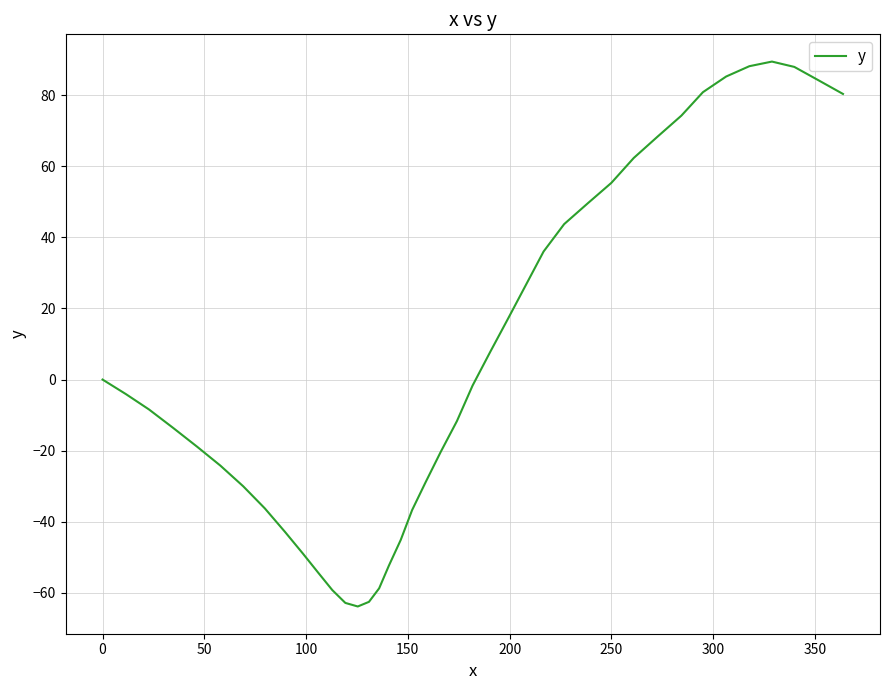

What is the maximum value shown in the chart?

89.4